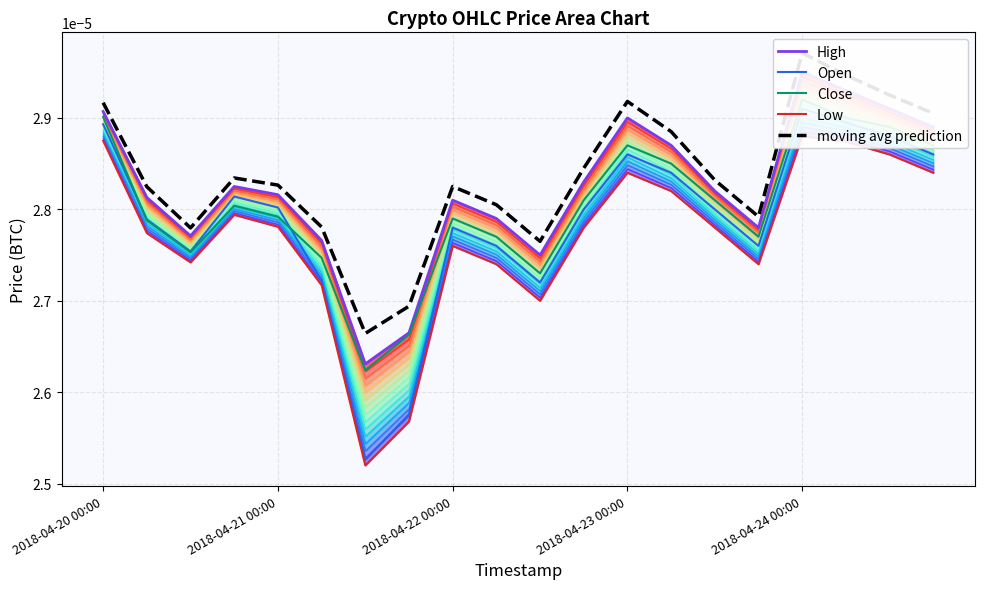

Count the moving avg prediction values in the range 0 to 1.

20